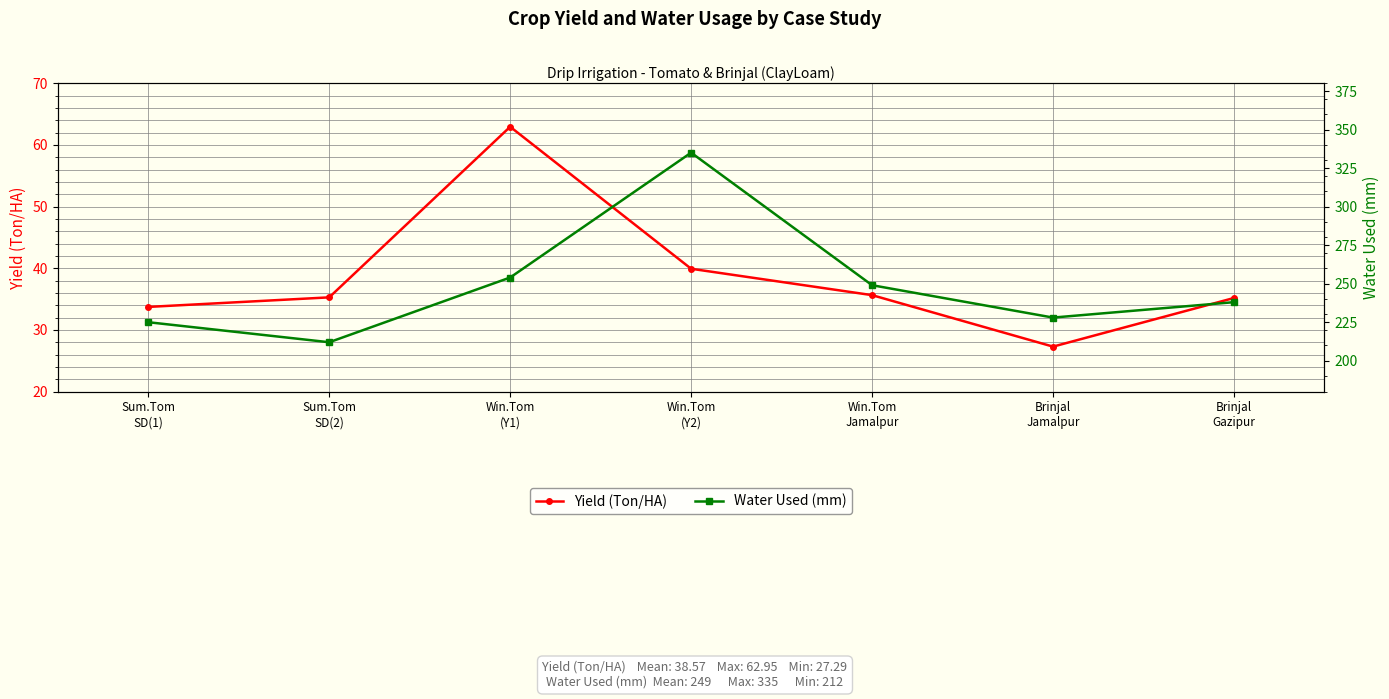

Count the number of categories in the chart.

7